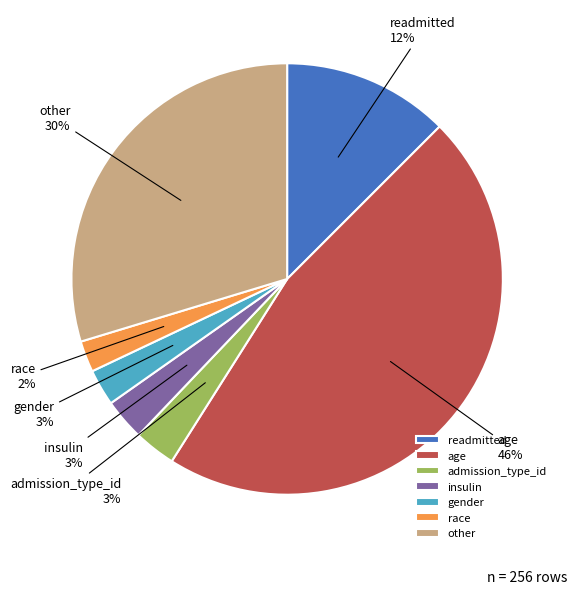

Does admission_type_id represent more than half of the total?

No